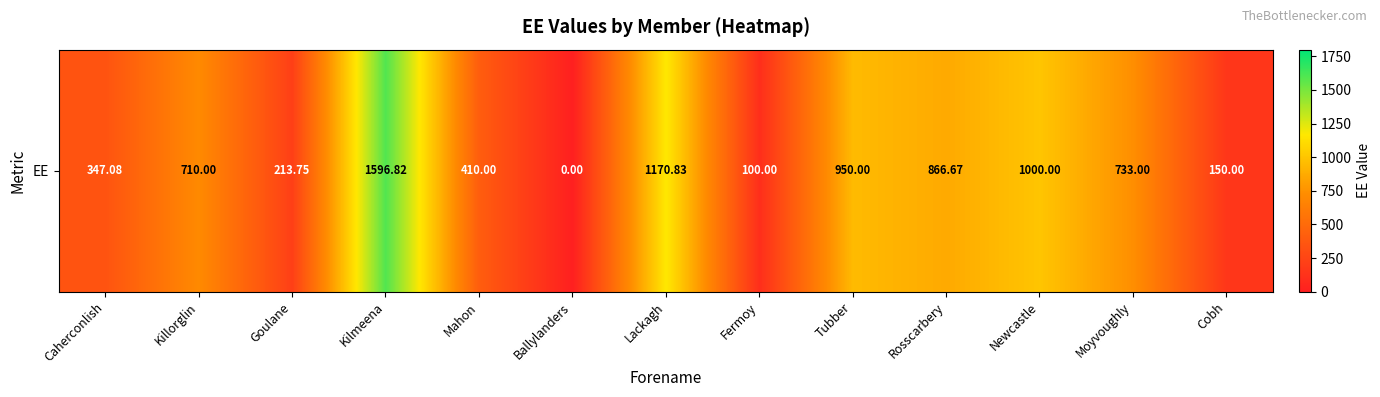

How many values are above zero?

12